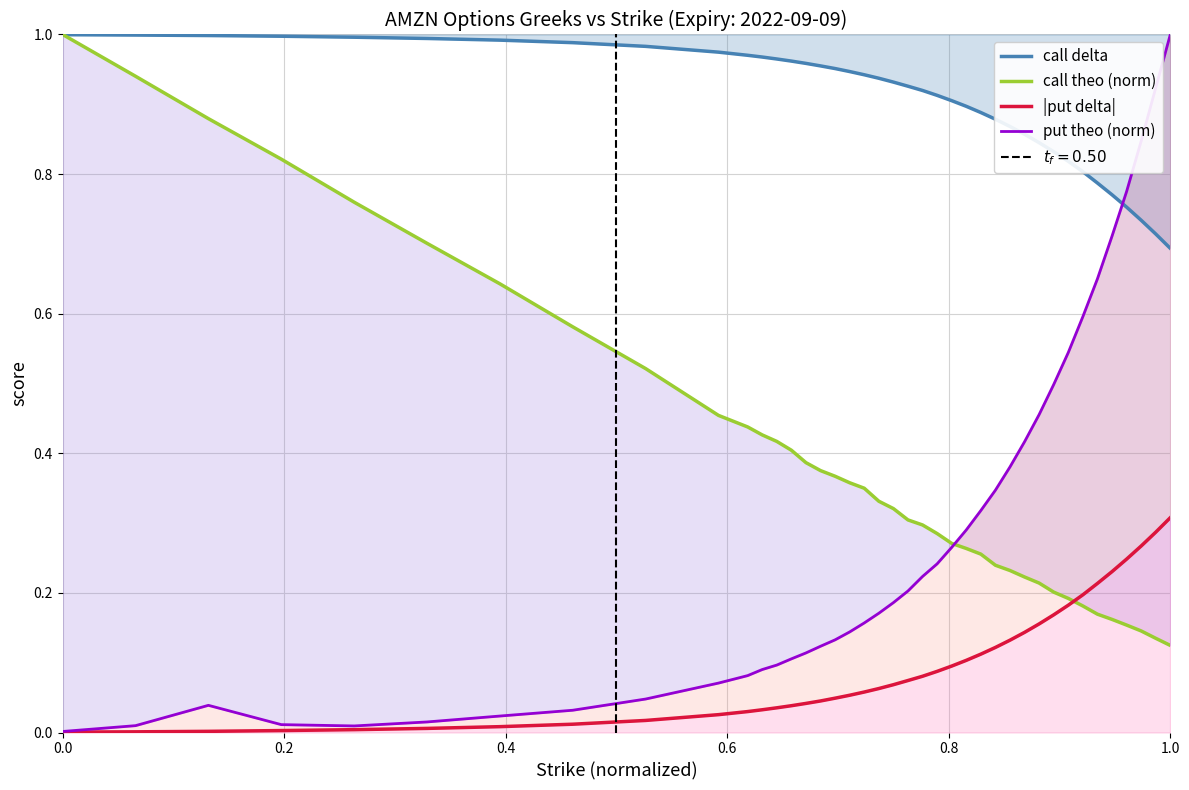

What is the label of the 23rd point from the right?

17